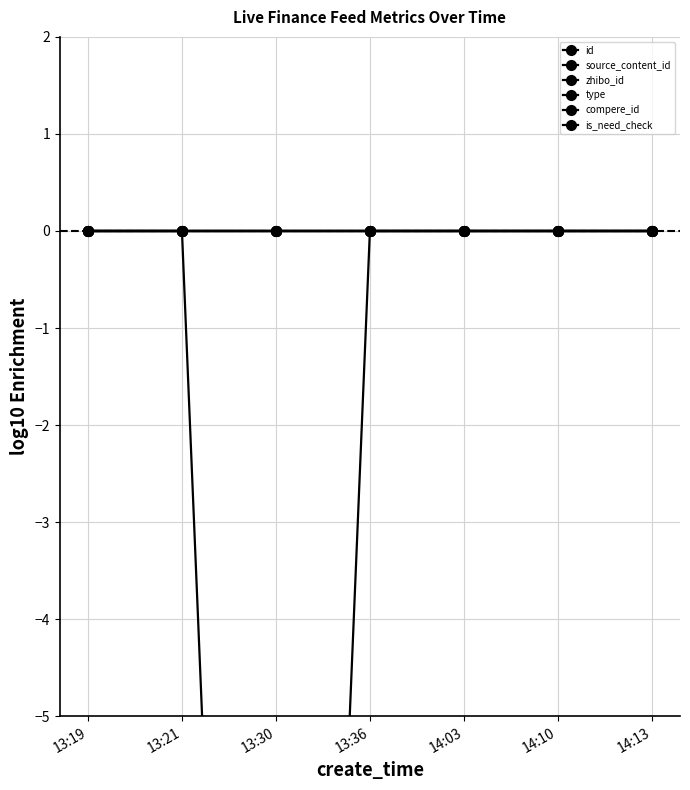

How many data points does each series have?

7